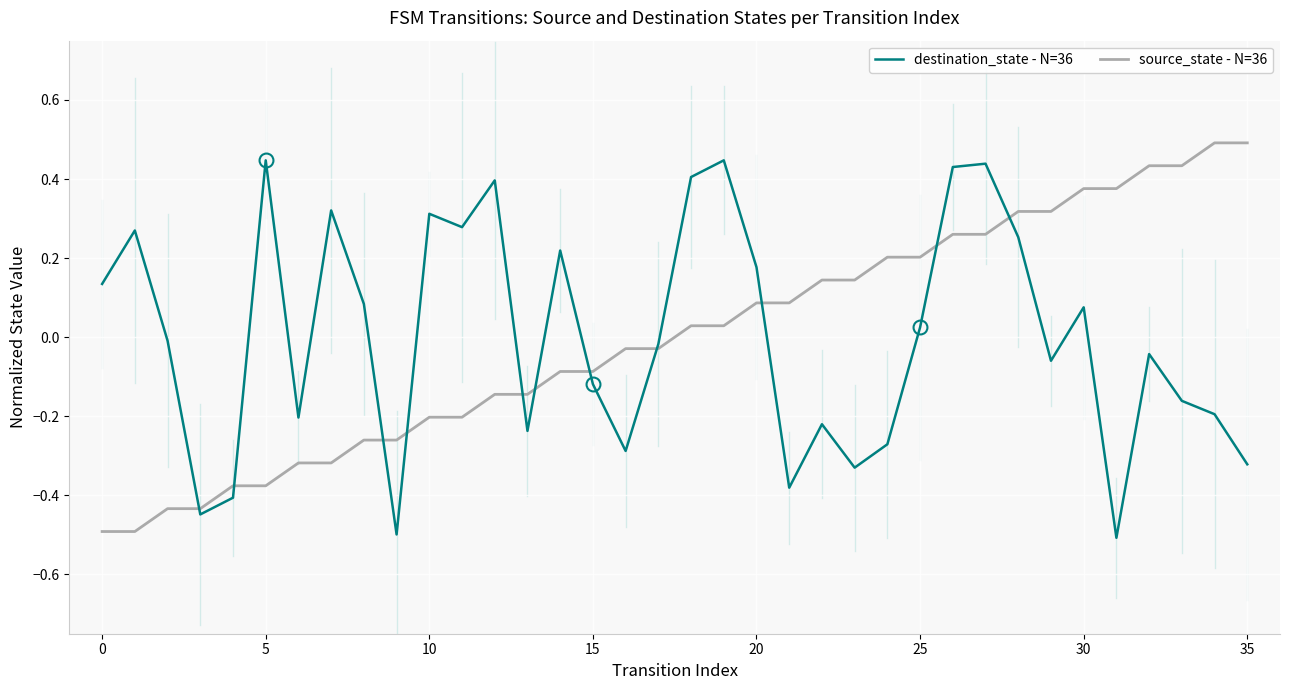

What is the minimum value shown in the chart?

-0.5